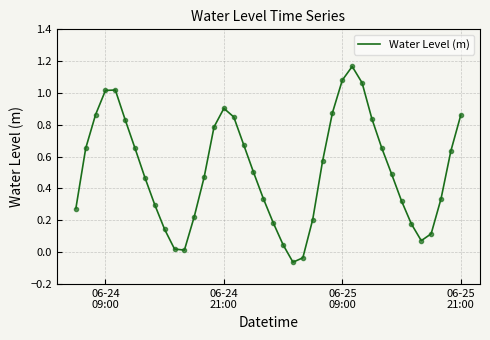

Reading left to right, list all the values displayed in this chart.

0.3	0.7	0.9	1.0	1.0	0.8	0.7	0.5	0.3	0.1	0.0	0.0	0.2	0.5	0.8	0.9	0.8	0.7	0.5	0.3	0.2	0.0	-0.1	-0.0	0.2	0.6	0.9	1.1	1.2	1.1	0.8	0.7	0.5	0.3	0.2	0.1	0.1	0.3	0.6	0.9